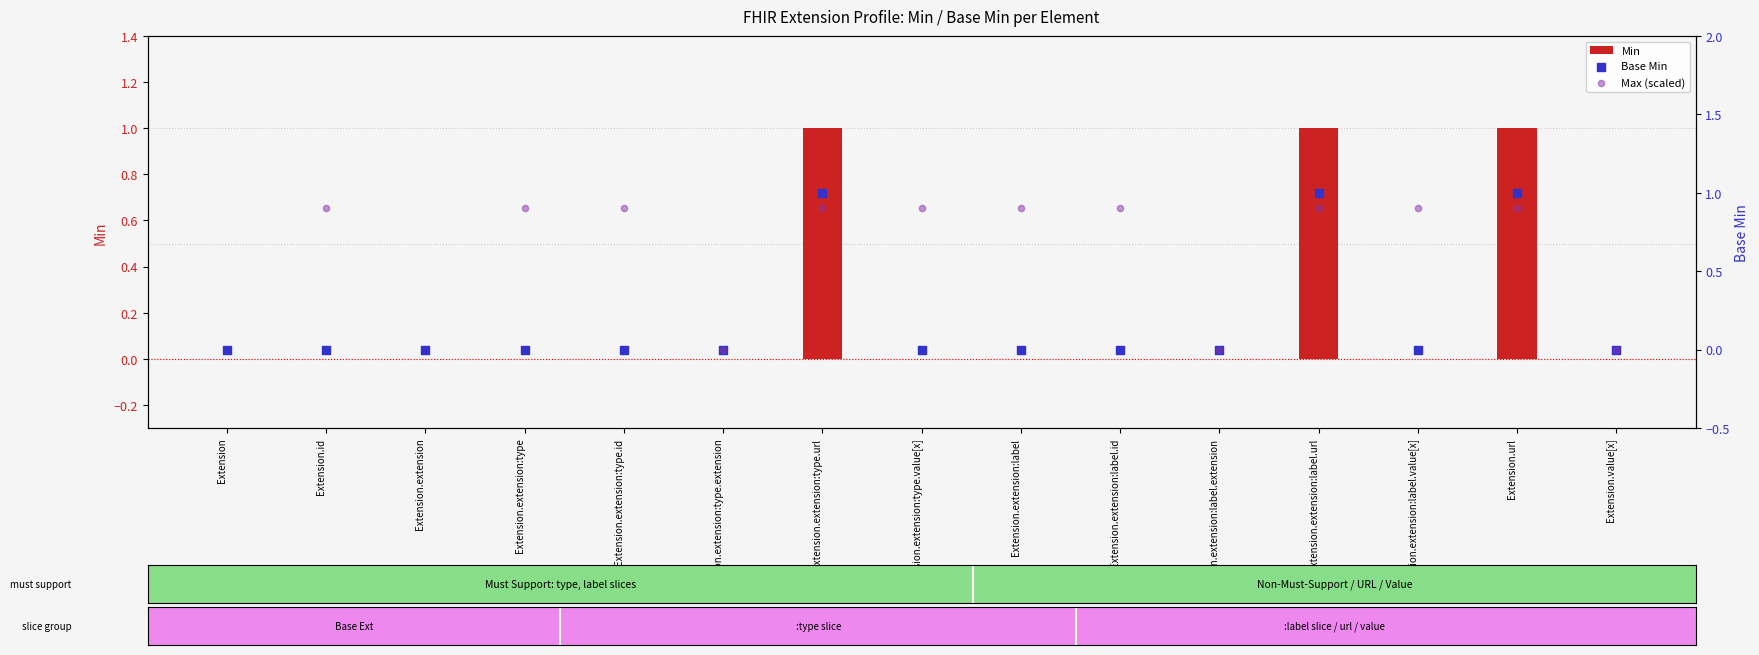

At which category is the sum across all series the highest?

Extension.extension:type.url